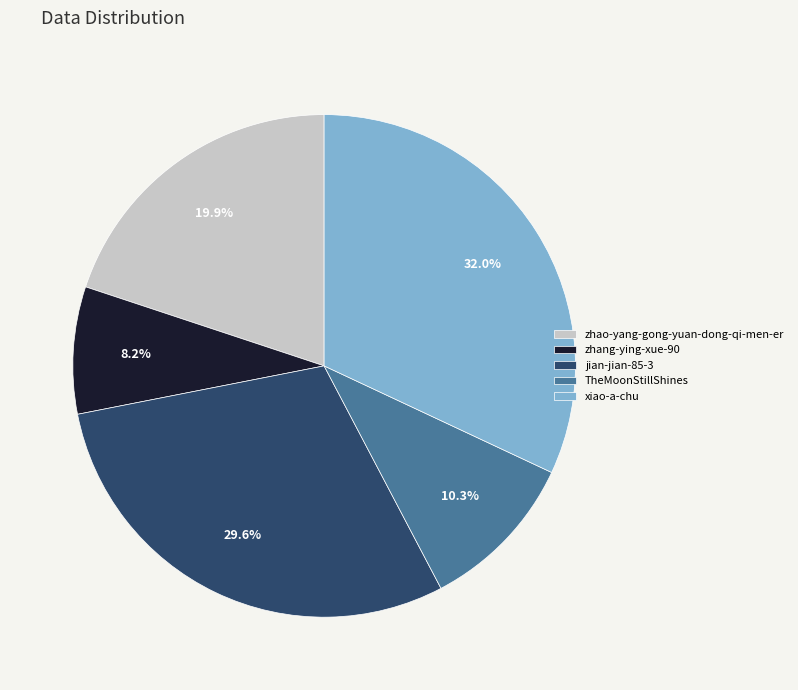

To the nearest percent, what portion does TheMoonStillShines represent?

10%